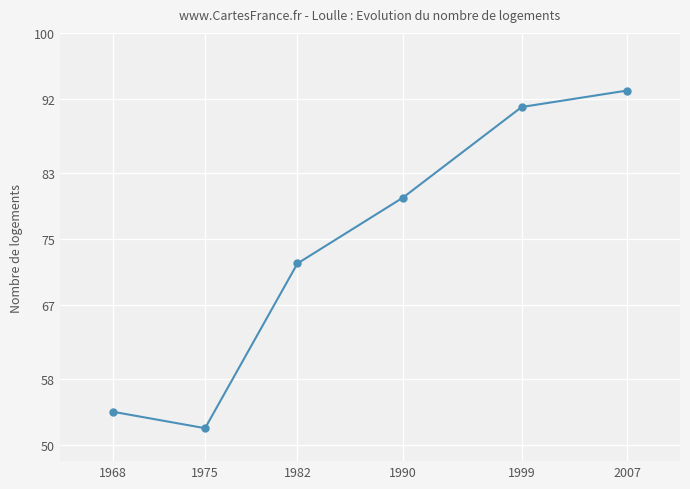

What is the value of the 3rd point from the left?

72